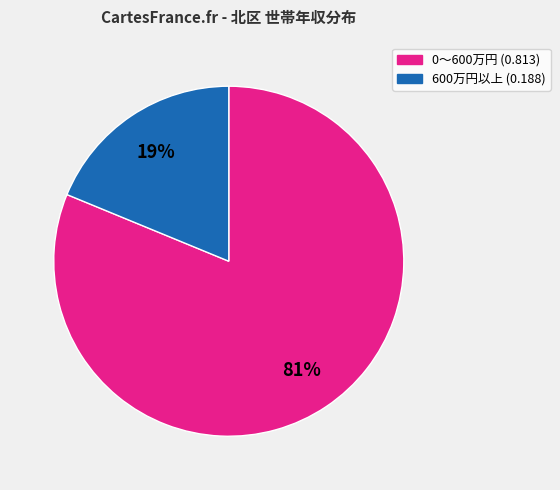

To the nearest percent, what is the average slice percentage?

50%